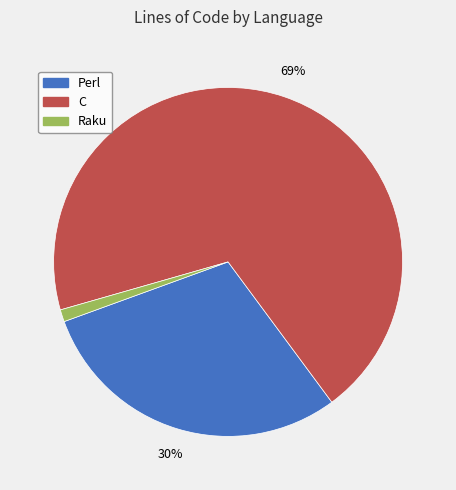

Does any single category account for the majority?

Yes